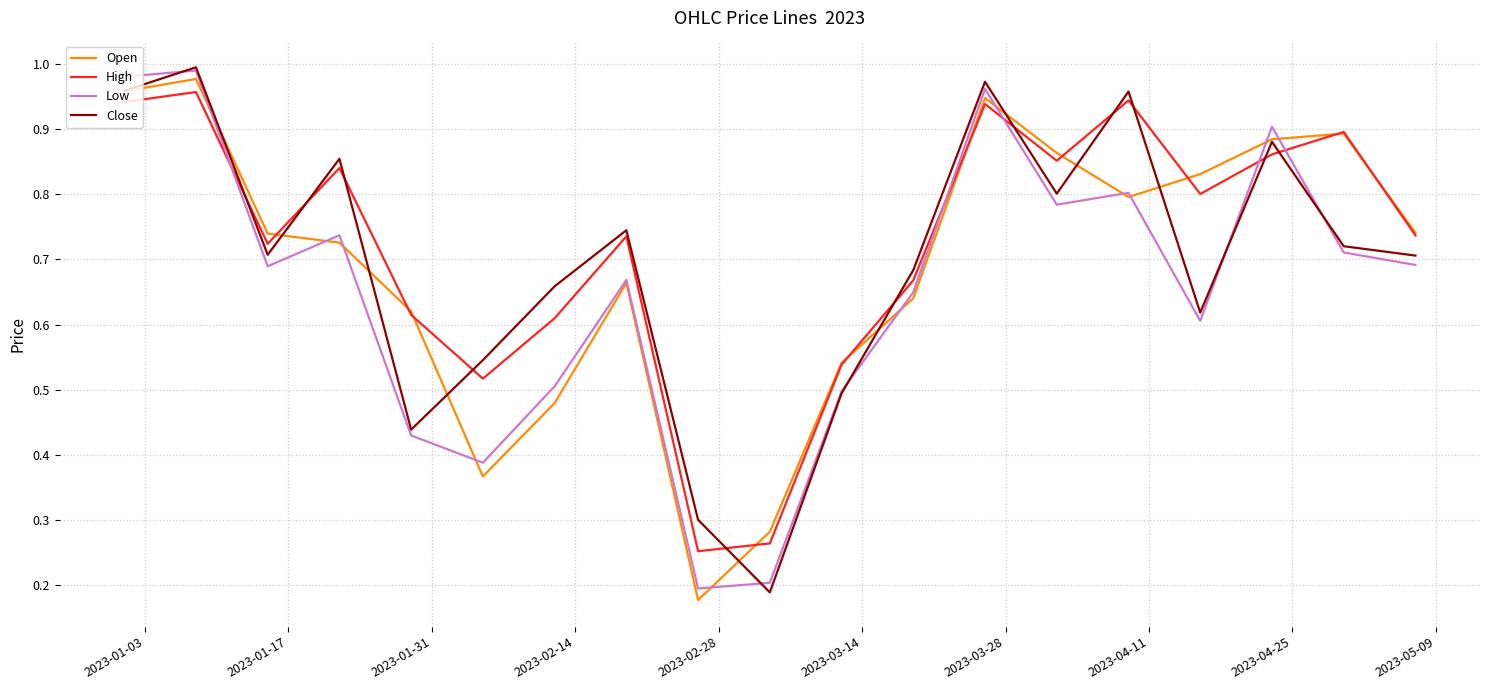

After their last crossing, which series has the higher values: Close or High?

High